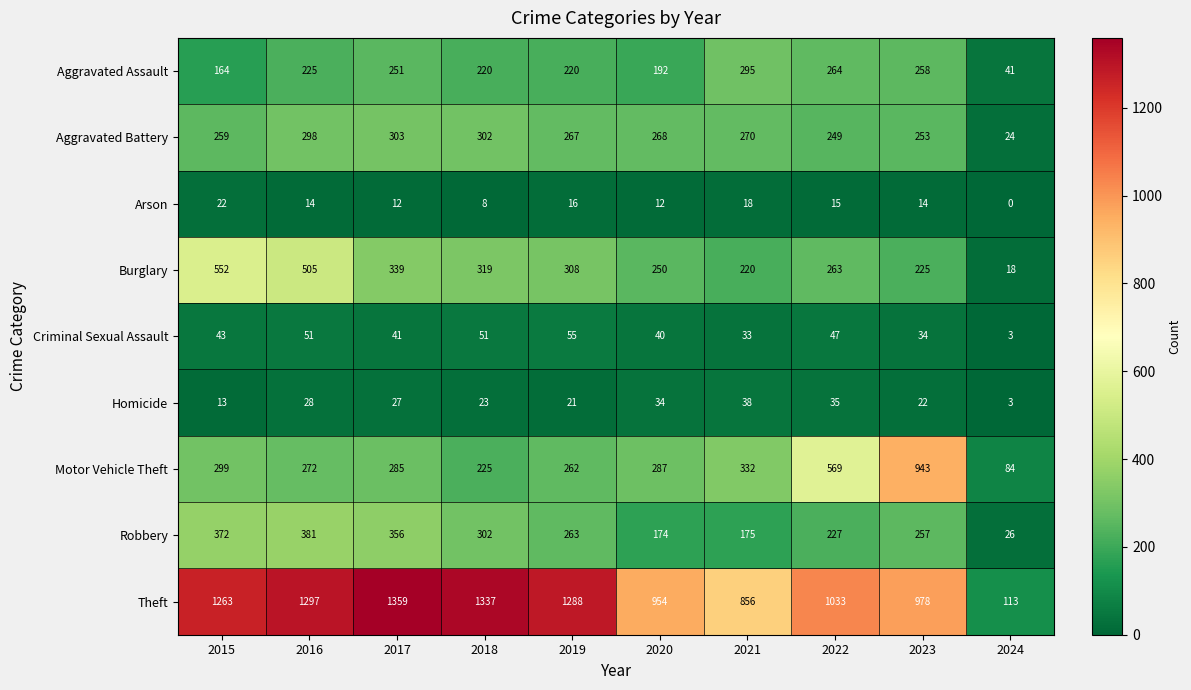

Where is Burglary nearest to the value 285?

2022